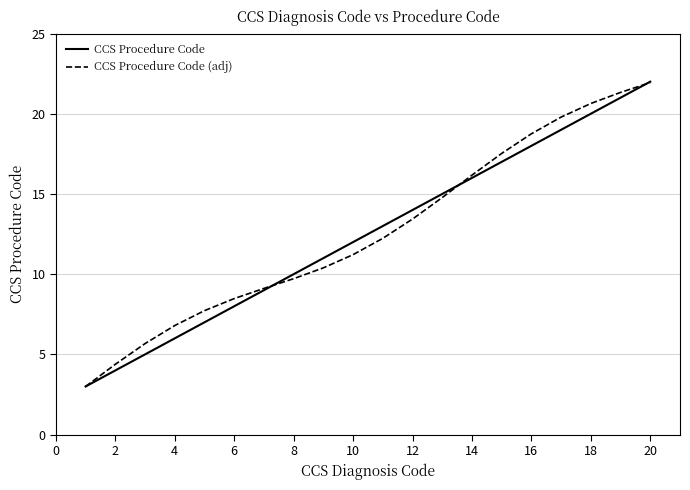

What is the maximum value for CCS Procedure Code (adj)?

21.9